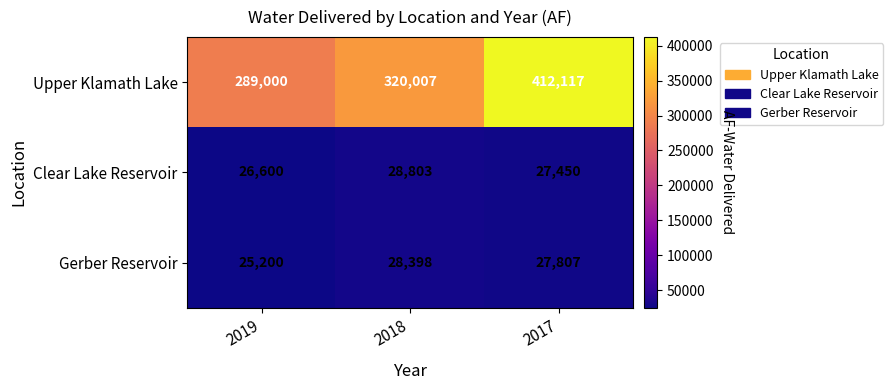

The value of Gerber Reservoir at 2019 is 33527. True or false?

False